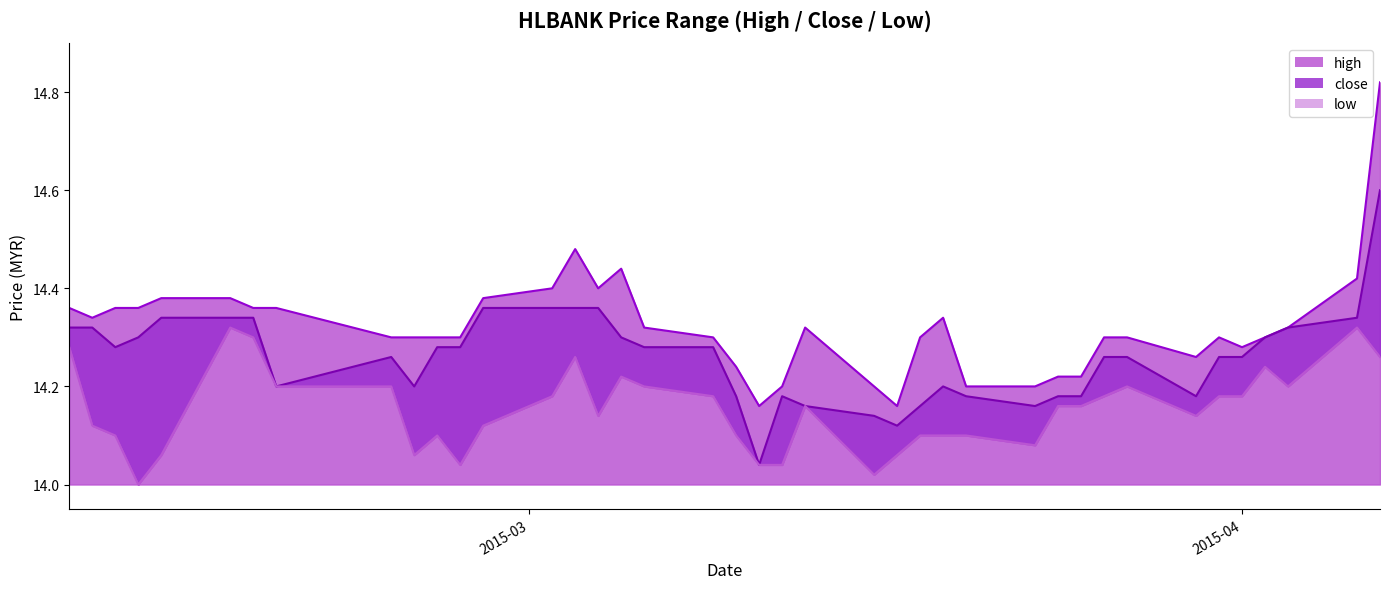

Is it true that high_line equals 24.7 at 27?

False